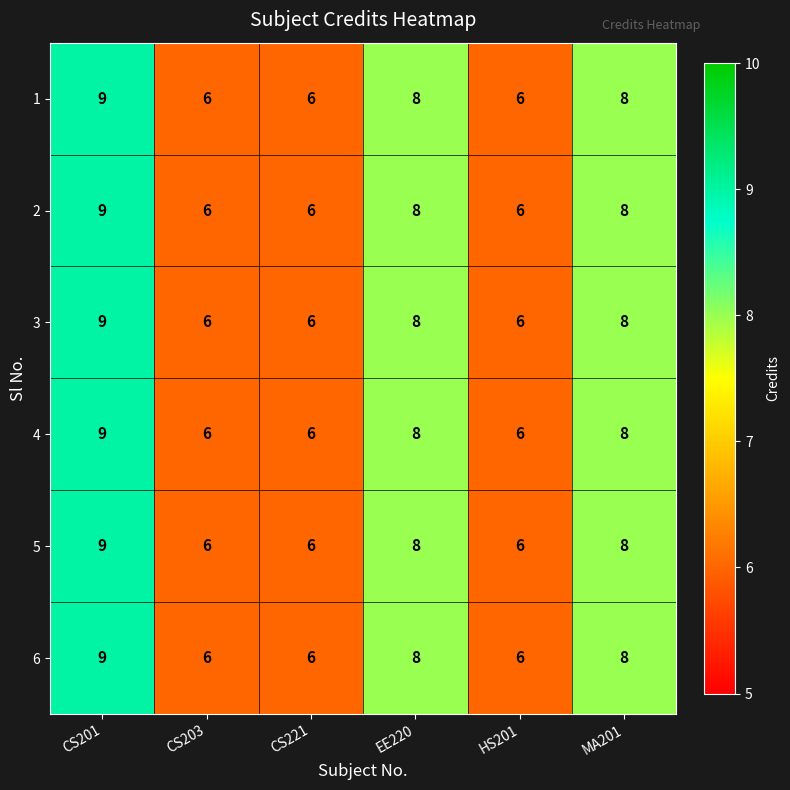

Is it true that 6 equals 6 at CS221?

True